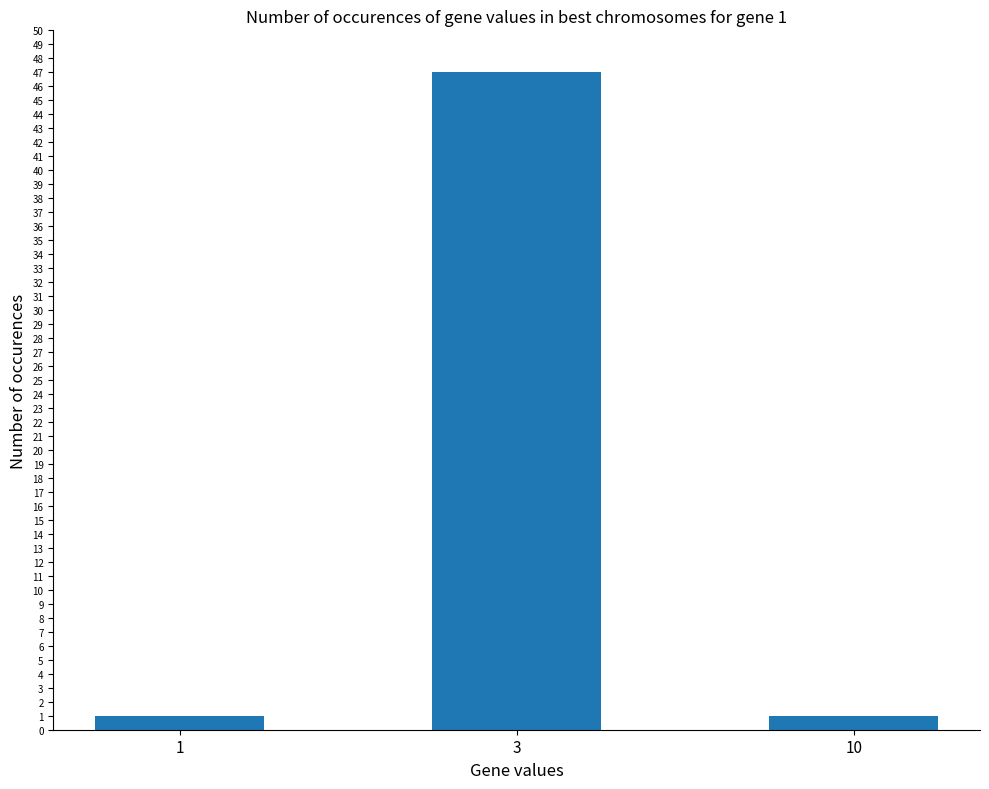

Is it true that the value at 3 is 47?

True